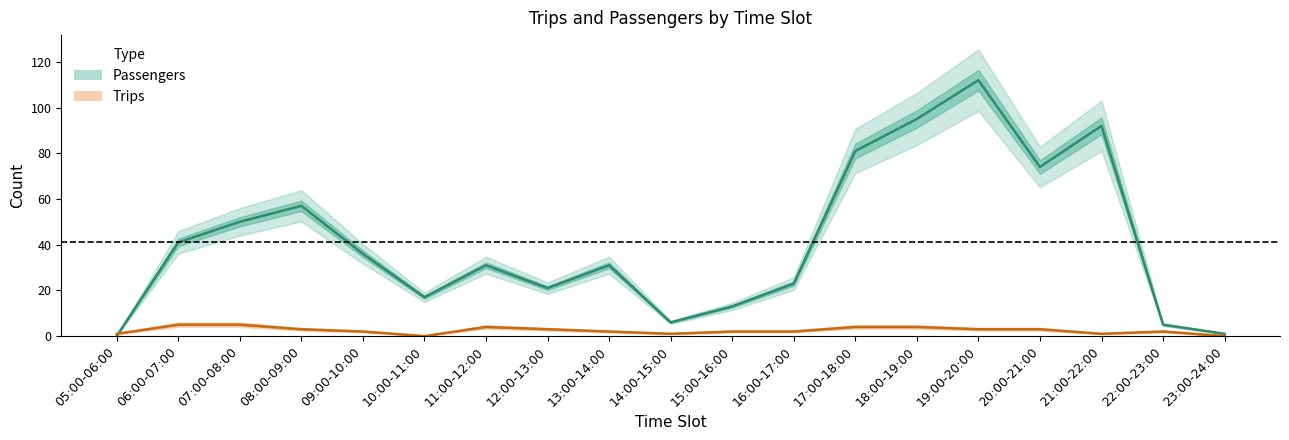

The value of Trips at 10:00-11:00 is -3. True or false?

False